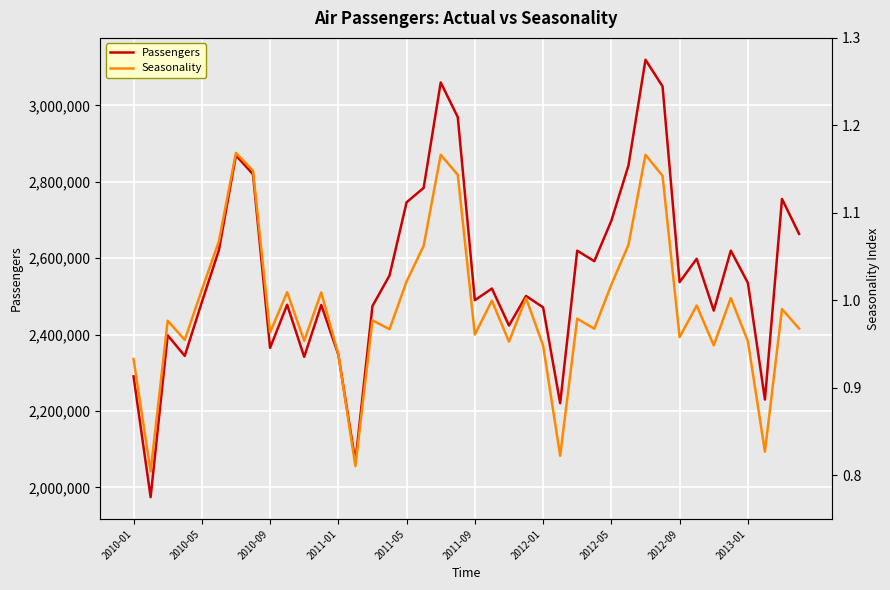

The value of Passengers at 2010-01 is 3117622. True or false?

False